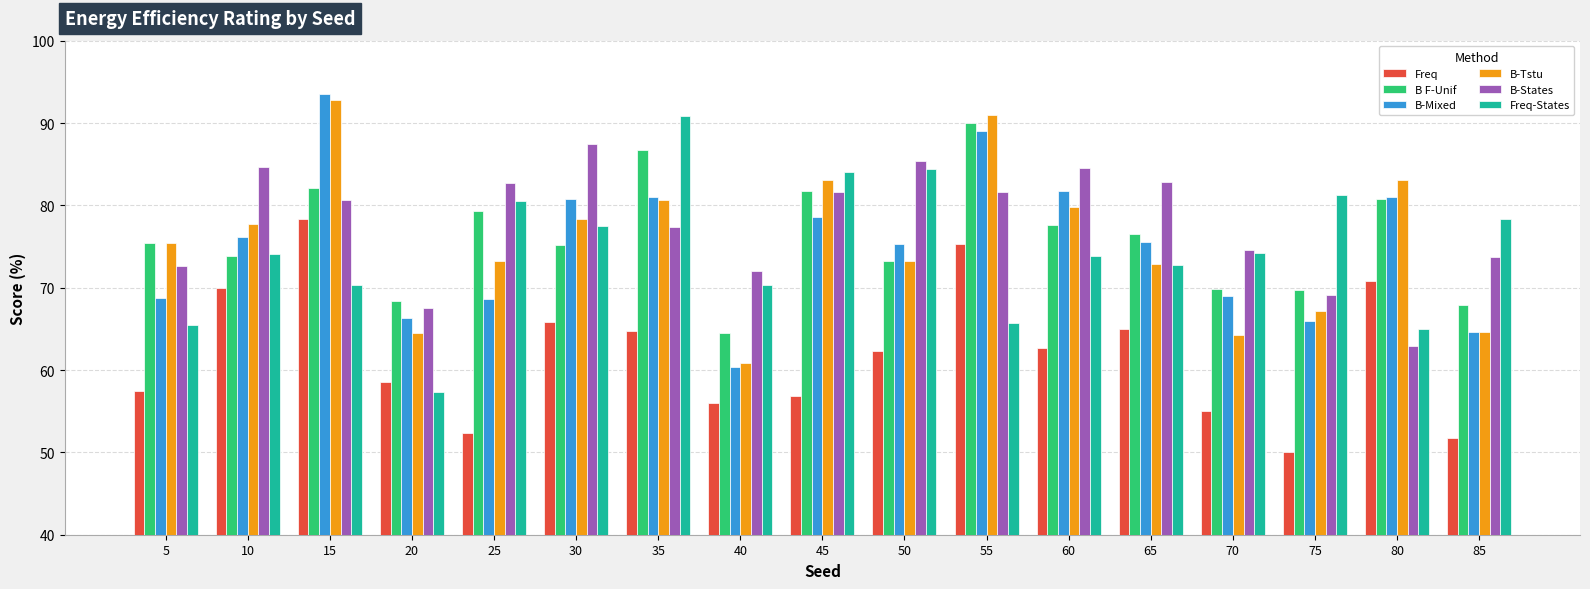

What is the value of the Freq bar at the 15th from the left?

50.0